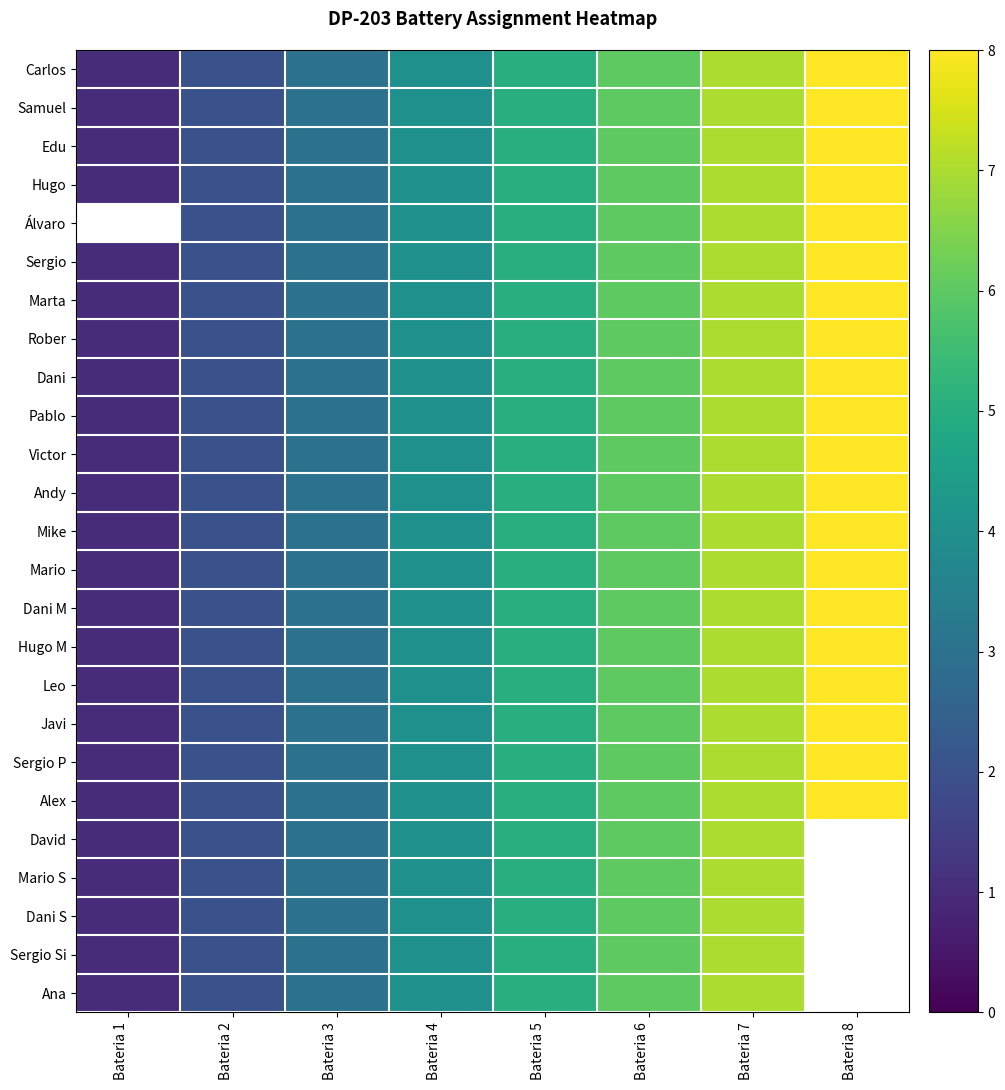

Where does the Dani series first go above 5?

Bateria 6